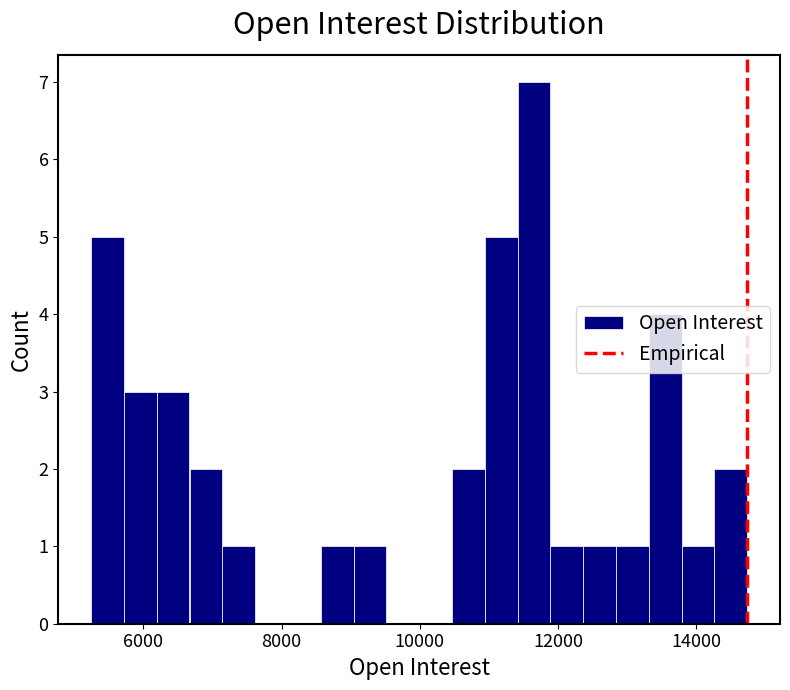

Around what value on the x-axis is the tallest bar? Give the approximate position of its centre, as read against the axis.

11600